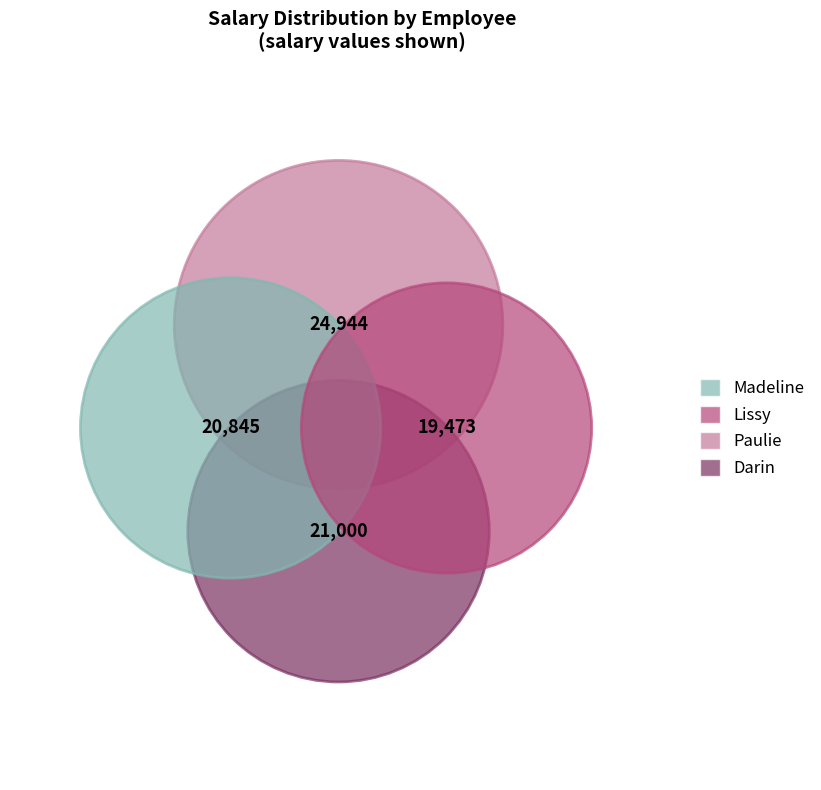

Rank the categories by value from highest to lowest.

Paulie, Darin, Madeline, Lissy